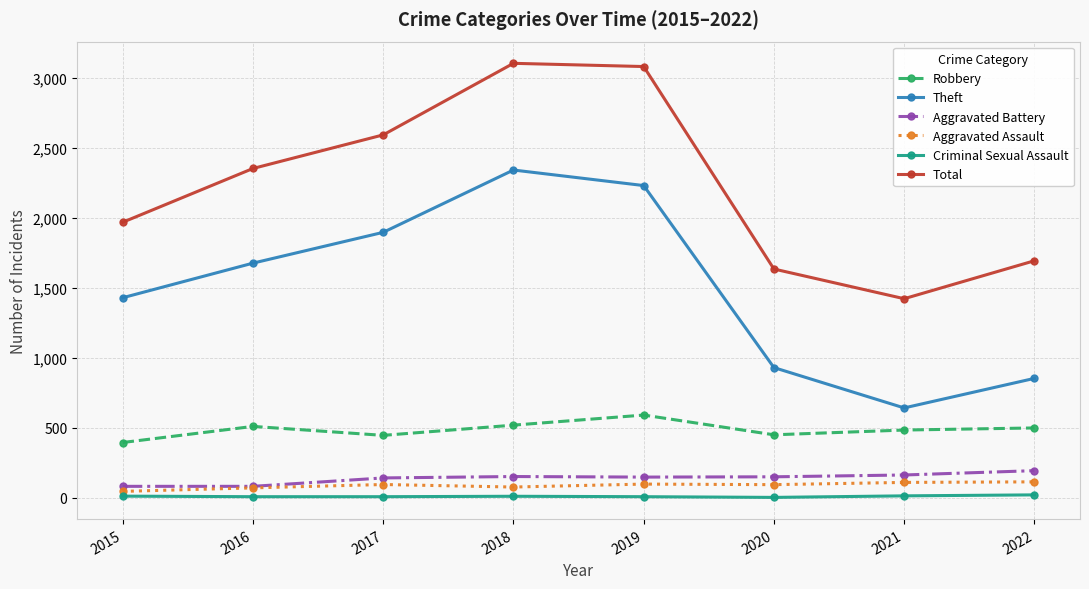

True or false: Robbery and Criminal Sexual Assault cross at least once.

False